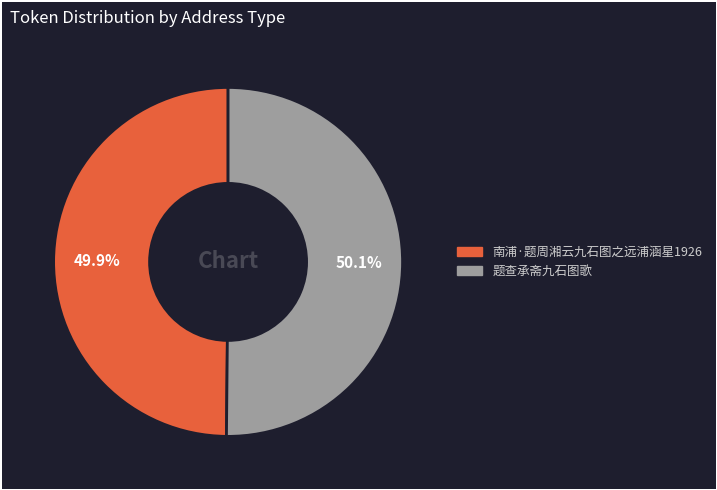

Does any single category account for the majority?

Yes